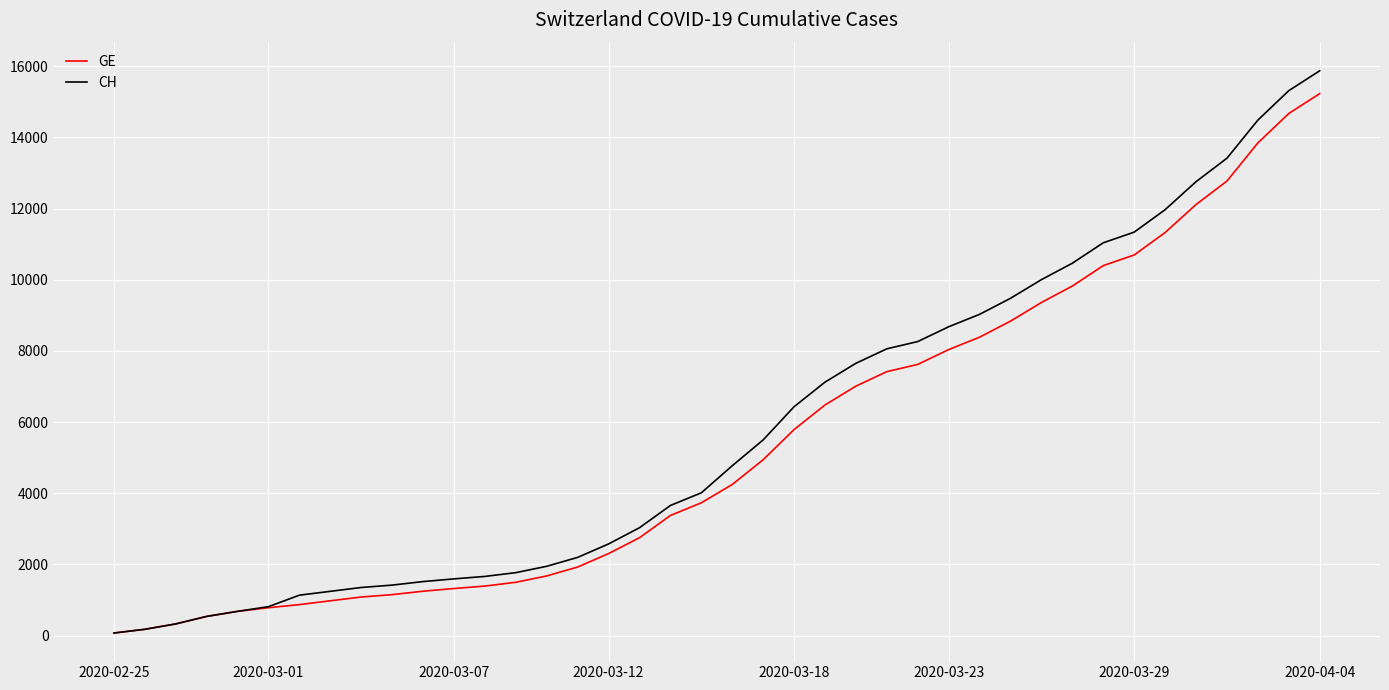

What is the maximum value for GE?

15233